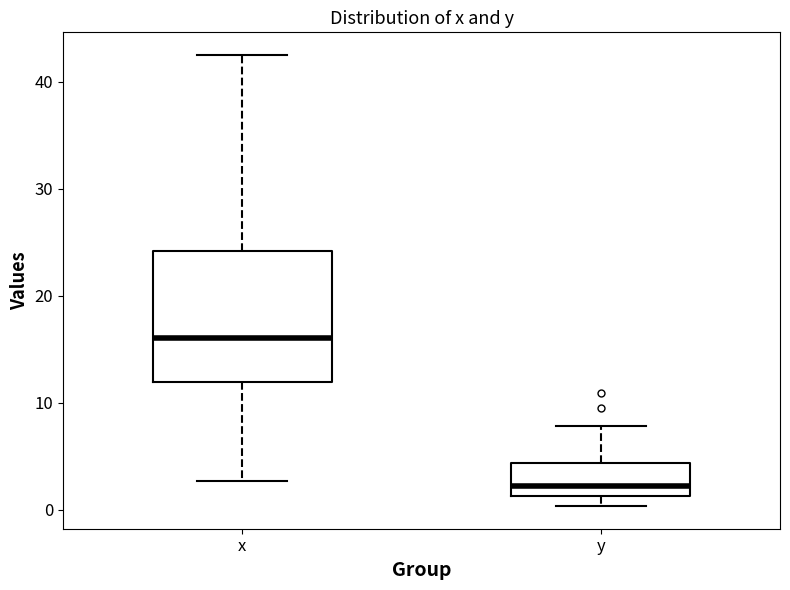

Reading left to right, read every box against the y-axis: the position of its median line, the range the box covers, and the ends of its whiskers. The values are not printed on the chart, so give them approximately, as read against the axis.

x: median 16, box 12 to 24, whiskers 3 to 43
y: median 2, box 1 to 4, whiskers 0 to 8